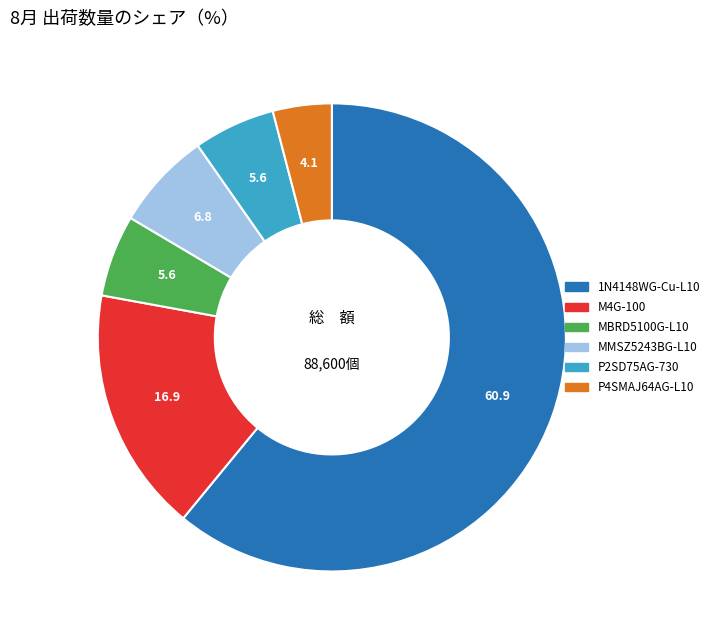

Which has a higher value, P2SD75AG-730 or 1N4148WG-Cu-L10?

1N4148WG-Cu-L10